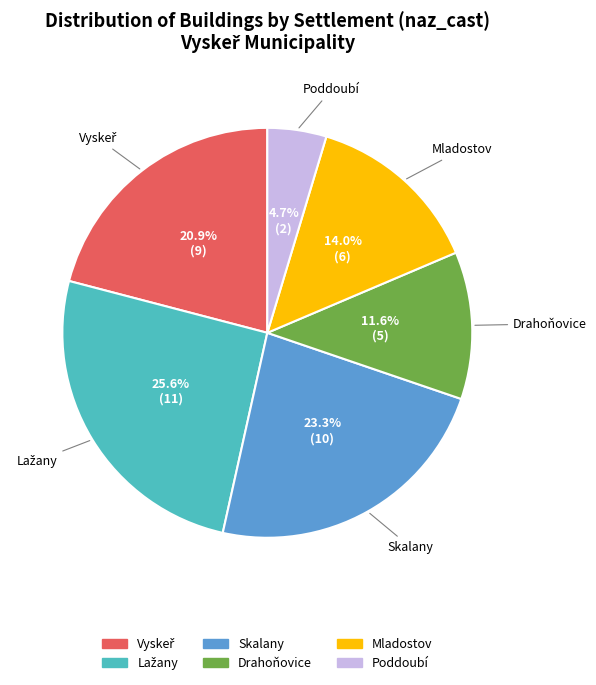

Does any single category account for the majority?

No